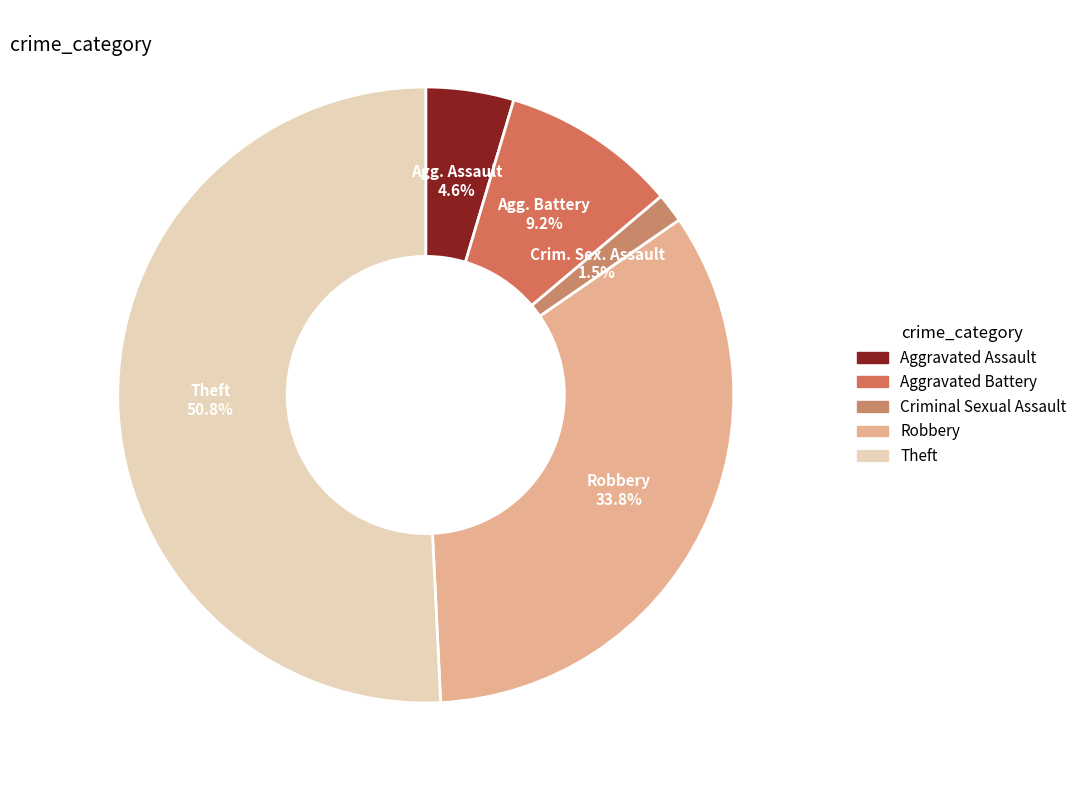

Count the number of slices in the pie.

5